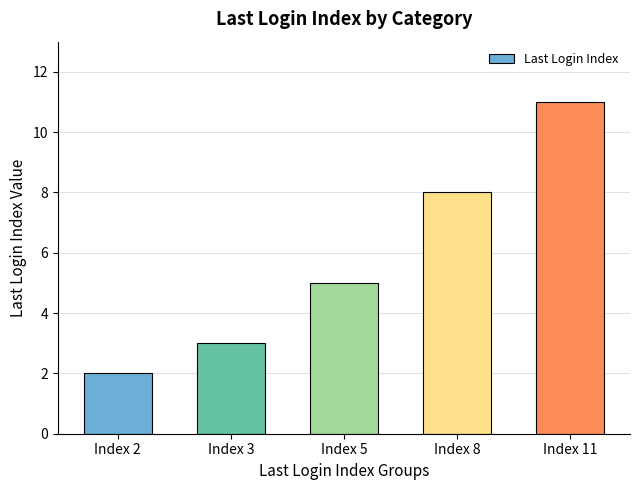

Reading left to right, extract all data points from this chart.

2	3	5	8	11